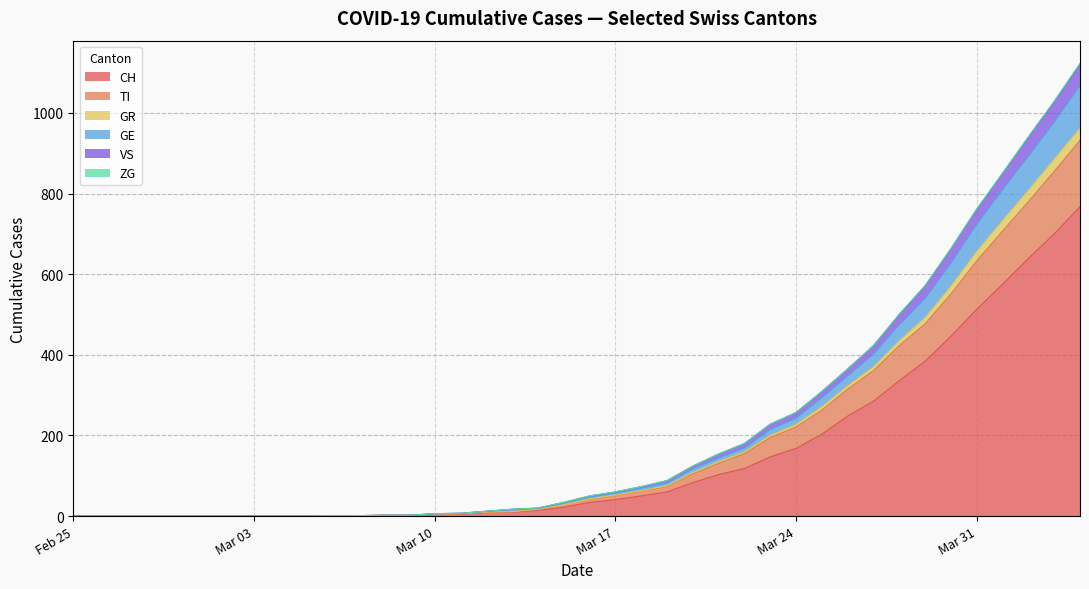

What is the maximum value for CH?

767